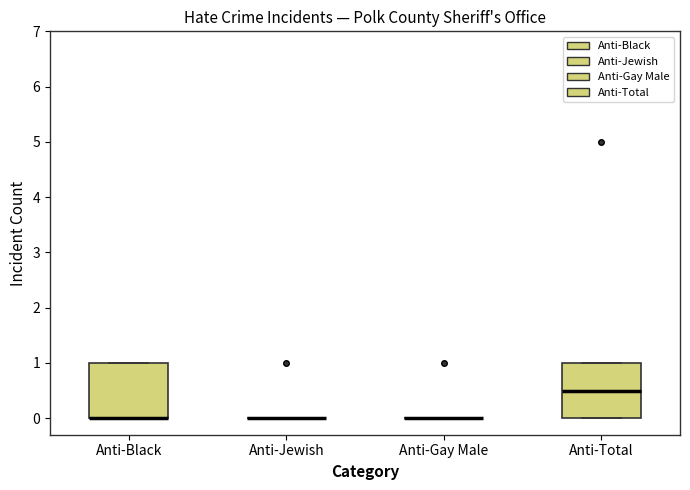

Reading left to right, read every box against the y-axis: the position of its median line, the range the box covers, and the ends of its whiskers. The values are not printed on the chart, so give them approximately, as read against the axis.

Anti-Black: median 0.0 (drawn on the box's lower edge), box 0.0 to 1.0, whiskers 0.0 to 1.0
Anti-Jewish: box collapsed to a line at 0.0, whiskers 0.0 to 0.0
Anti-Gay Male: box collapsed to a line at 0.0, whiskers 0.0 to 0.0
Anti-Total: median 0.5, box 0.0 to 1.0, whiskers 0.0 to 1.0